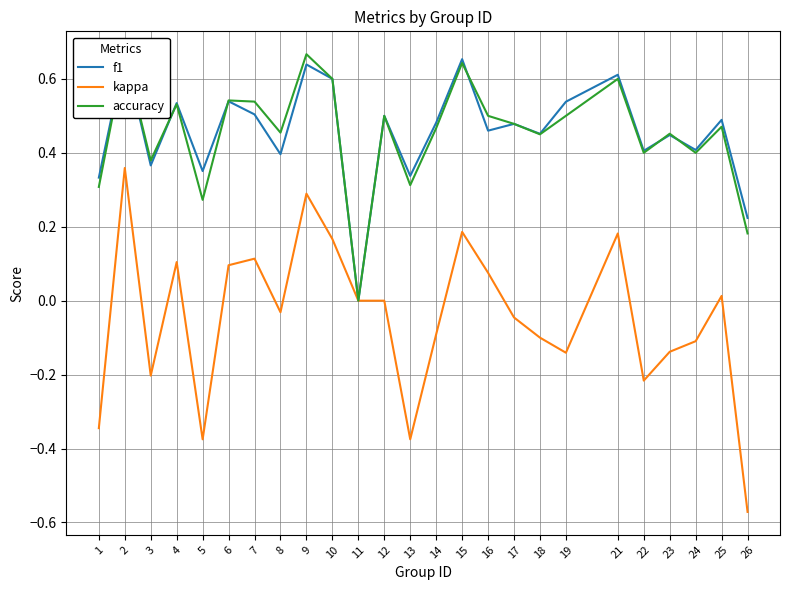

How many series are shown in this chart?

3